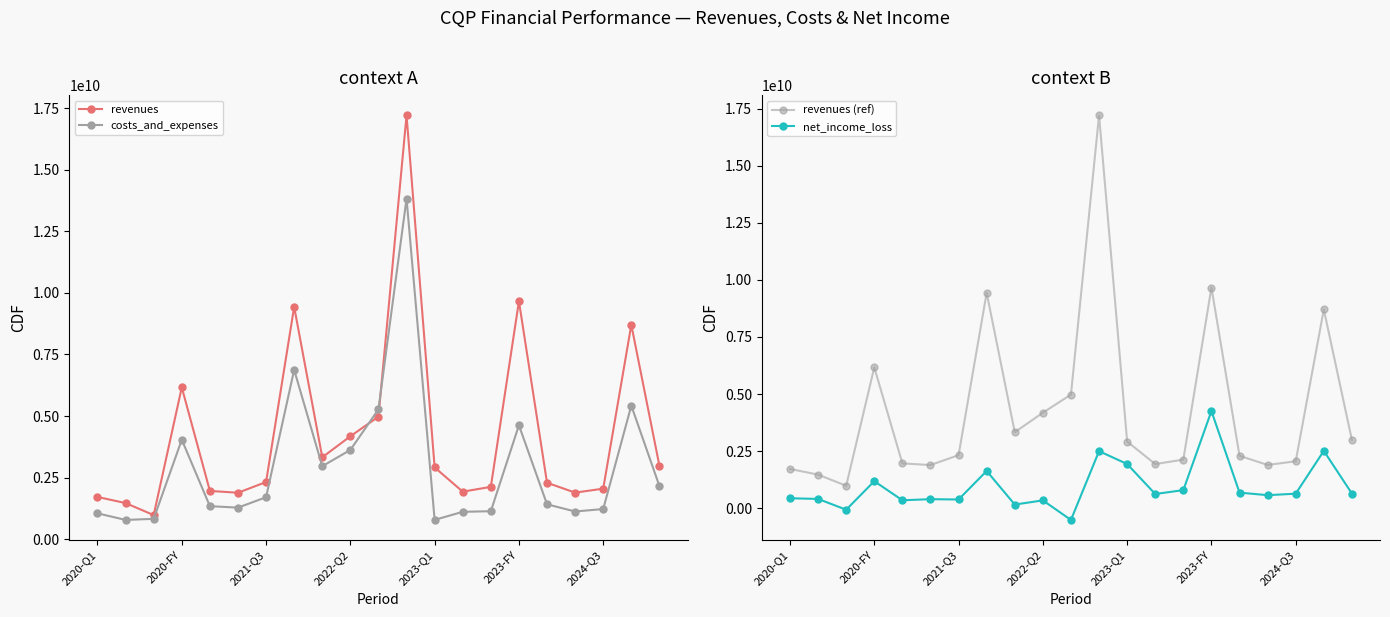

What is the average value of the revenues series?

4296047619